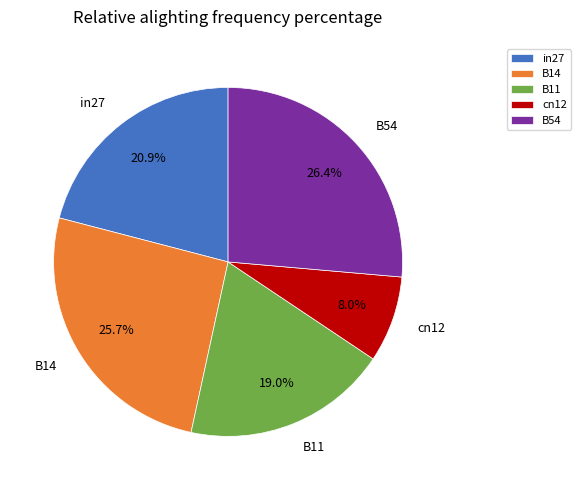

What percentage is the cn12 slice, to the nearest percent?

8%